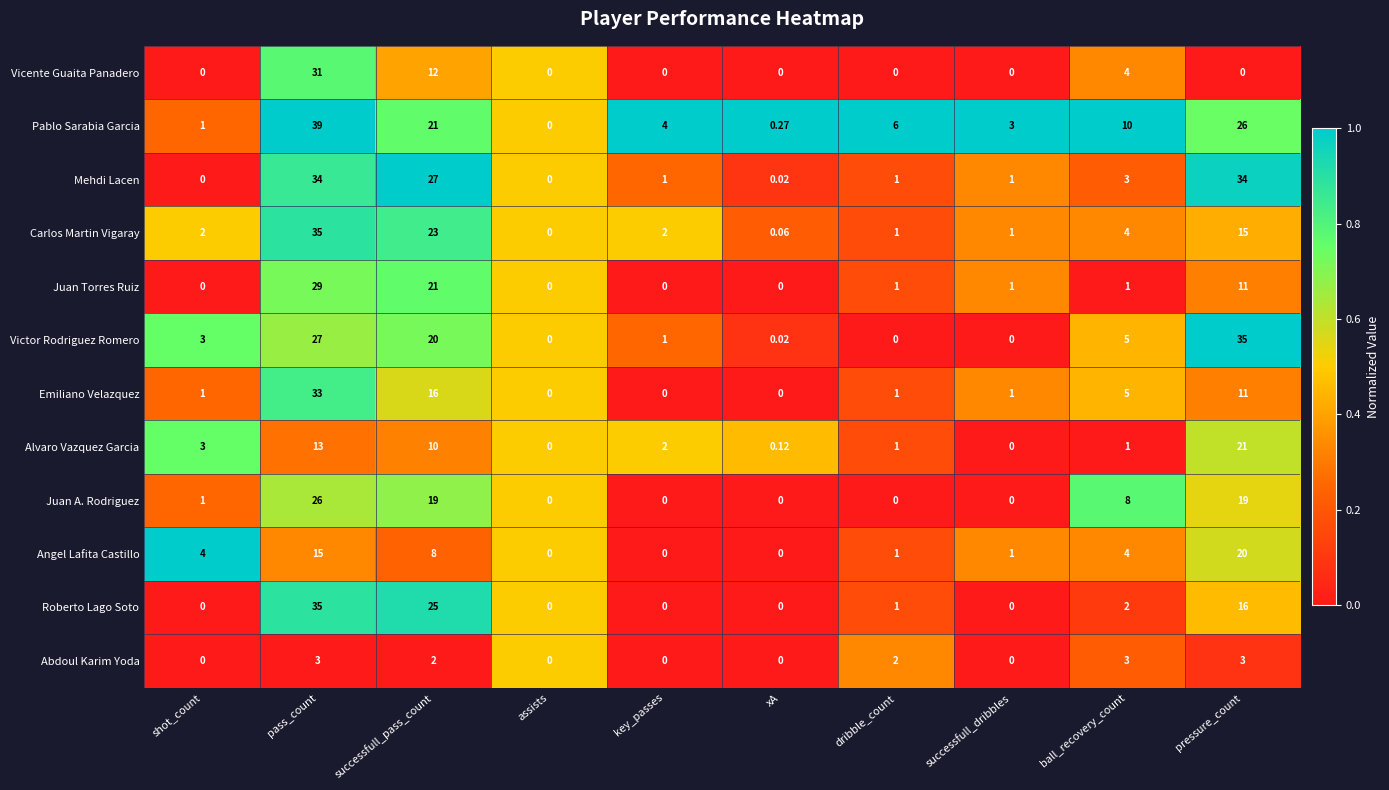

What is the maximum value shown in the chart?

39.0